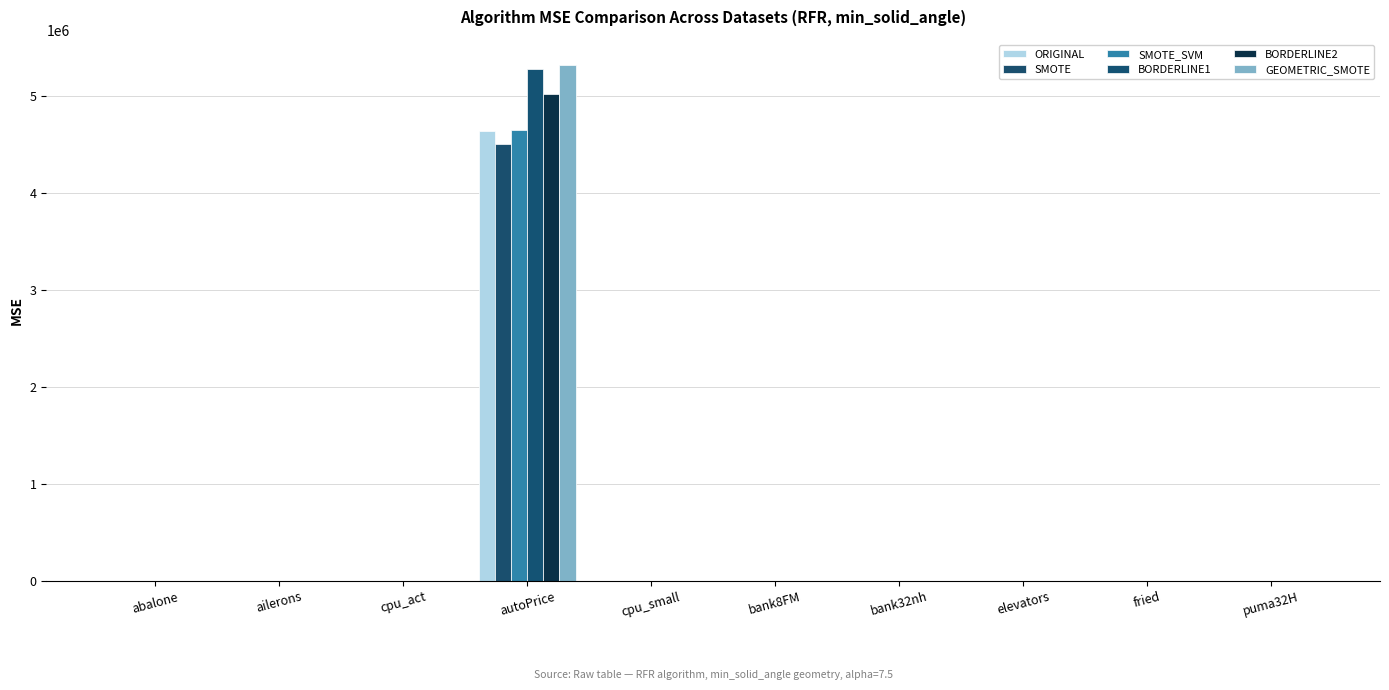

What is the sum of all GEOMETRIC_SMOTE values?

5316378.2